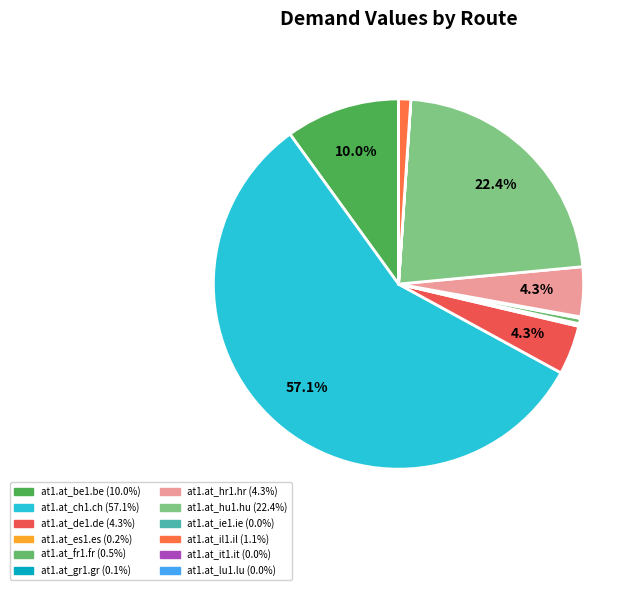

Count the number of slices in the pie.

12